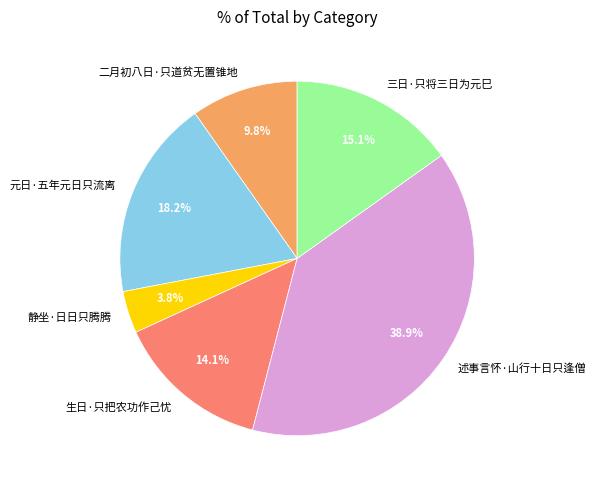

How many slices are in this pie chart?

6